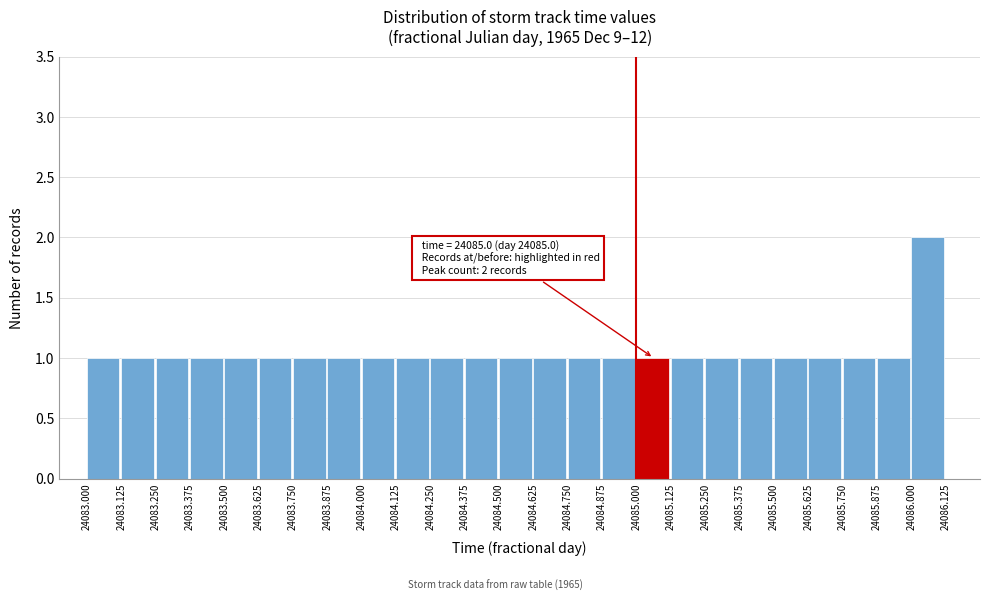

Which range on the x-axis has the tallest bar?

24086.000 to 24086.125